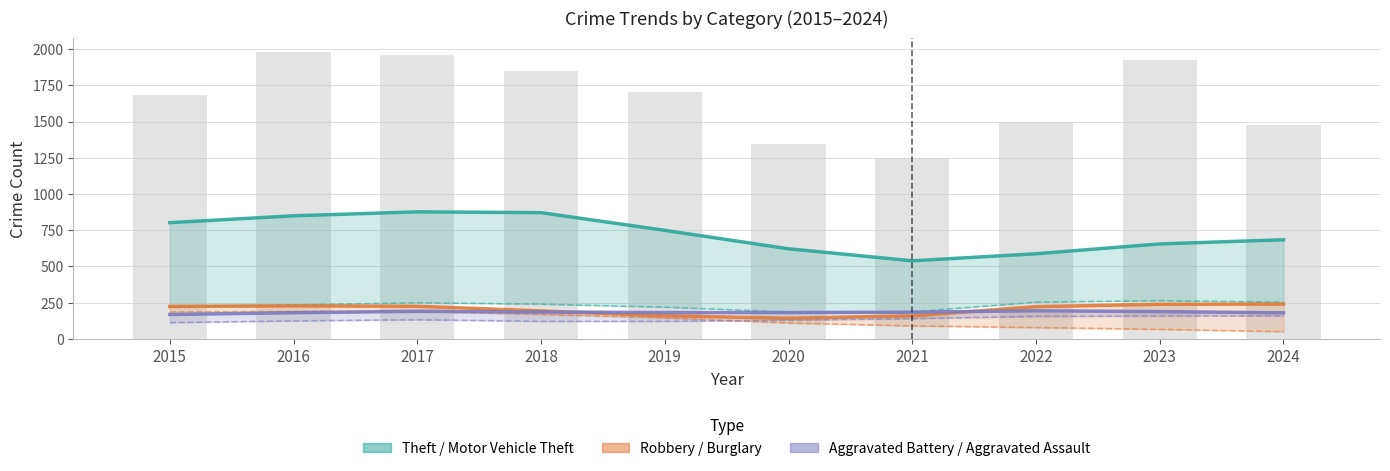

How many categories are shown in the chart?

10